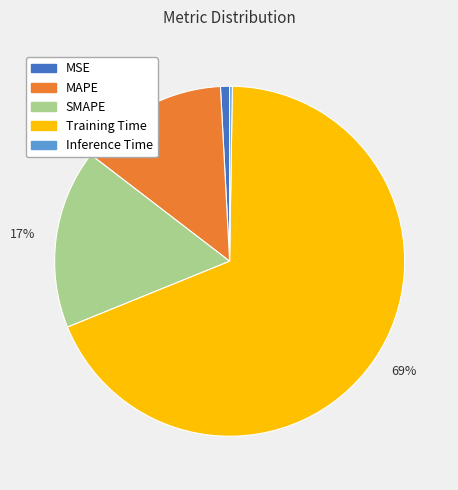

To the nearest percent, what is the average slice percentage?

20%